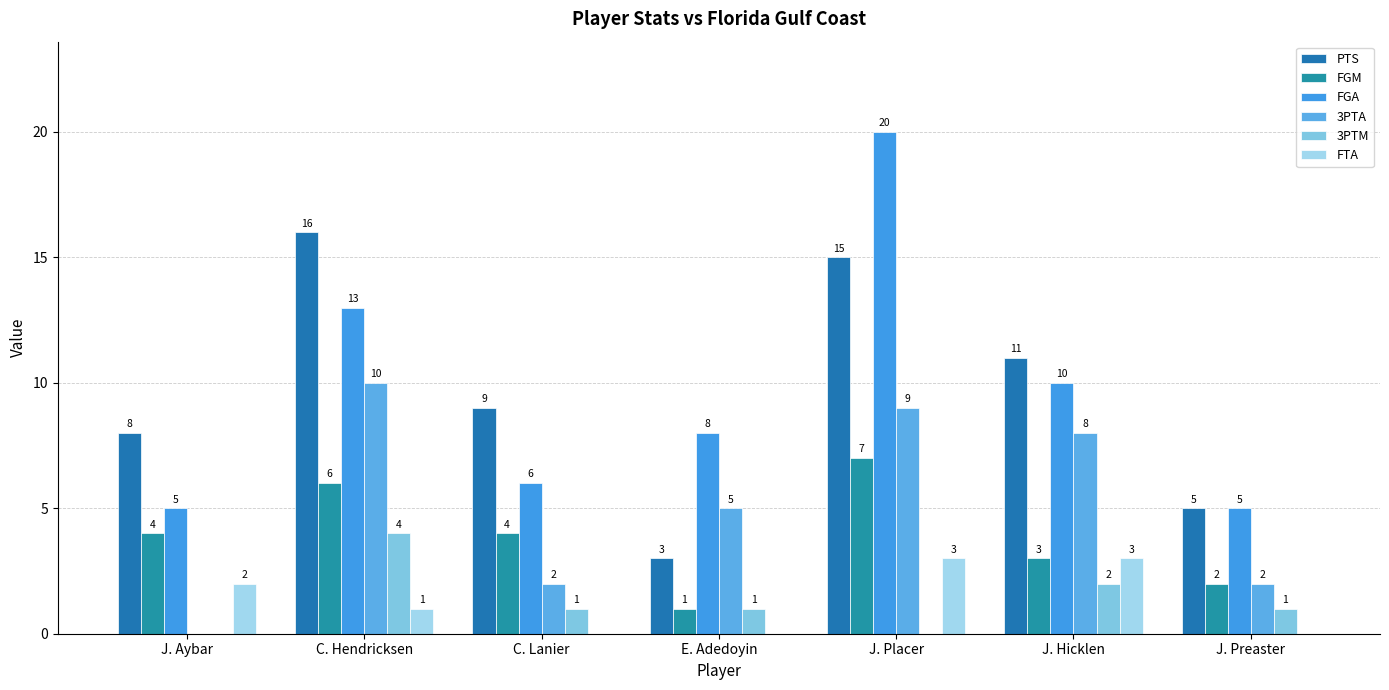

What is the sum of the FTA values at C. Hendricksen and J. Placer?

4